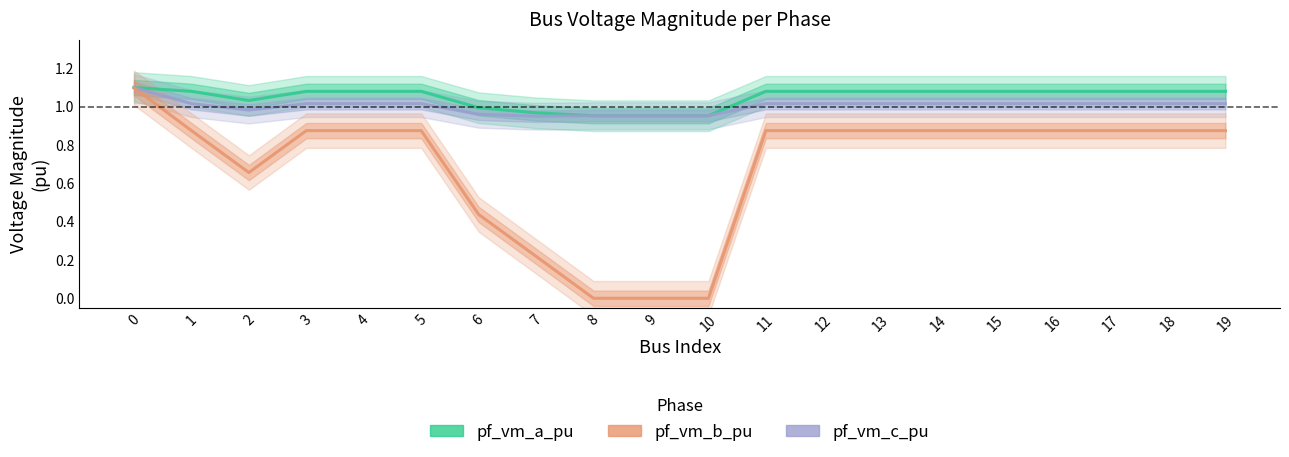

At how many categories does at least one series exceed 1?

15